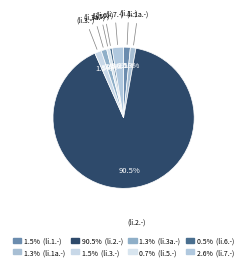

To the nearest percent, what percentage of the pie is (li.7.-)?

3%